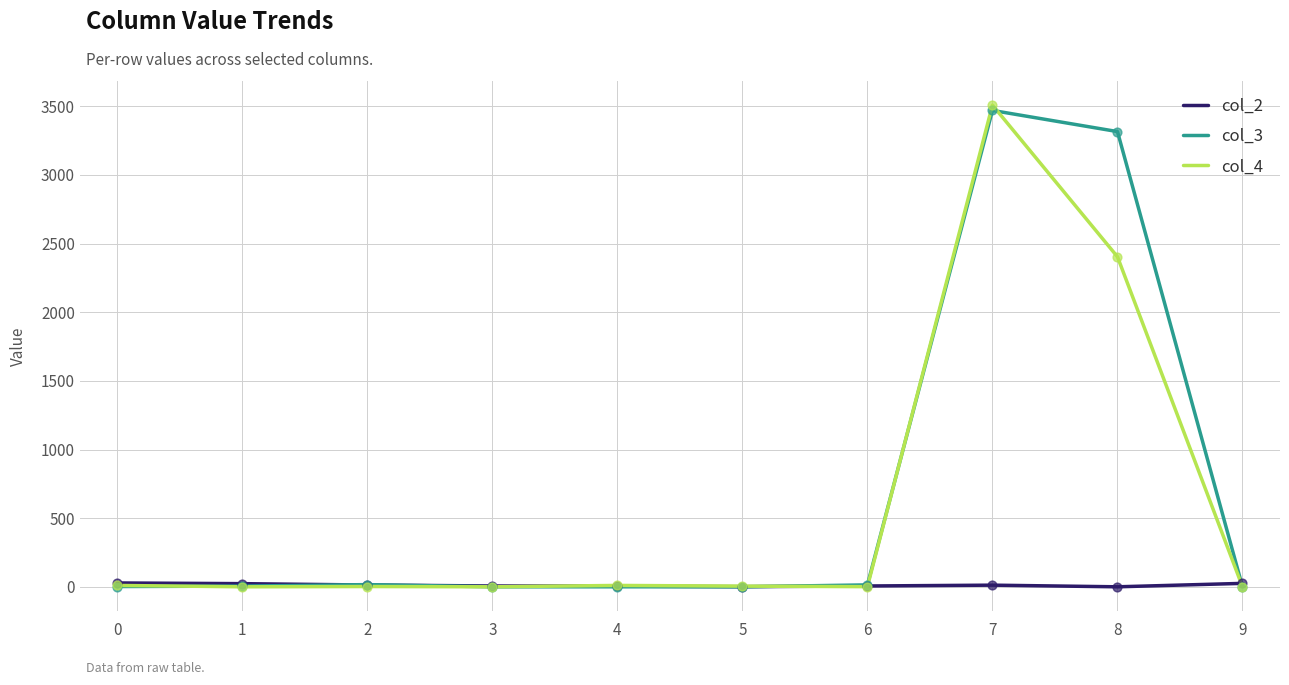

Is the value of col_2 at 0 greater than the value of col_3 at 7?

No